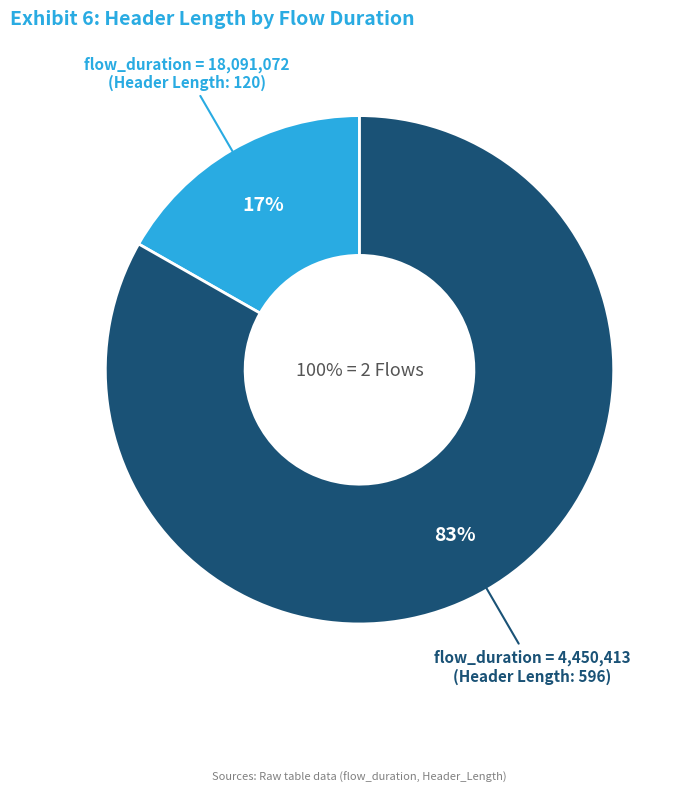

To the nearest percent, what is the combined percentage of flow_duration=18091072 and flow_duration=4450413?

100%